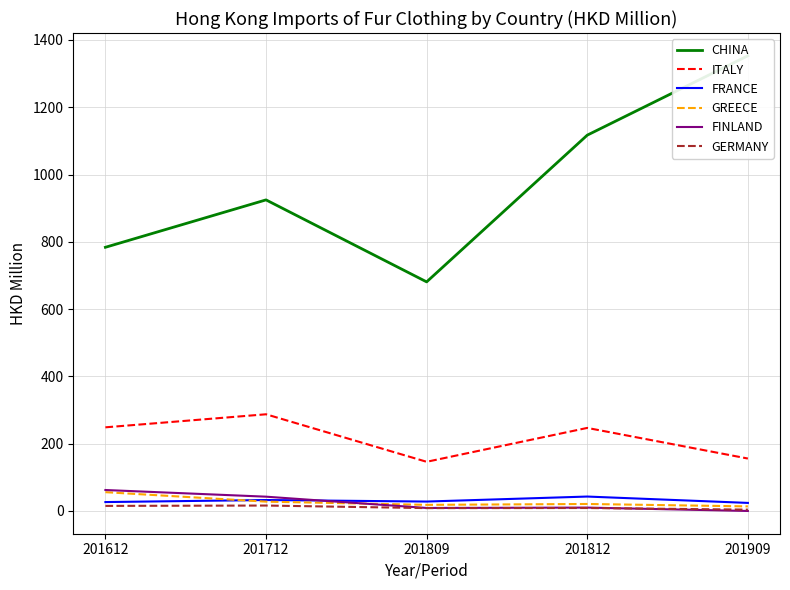

Is the value of GREECE at 201612 greater than the value of FINLAND at 201812?

Yes